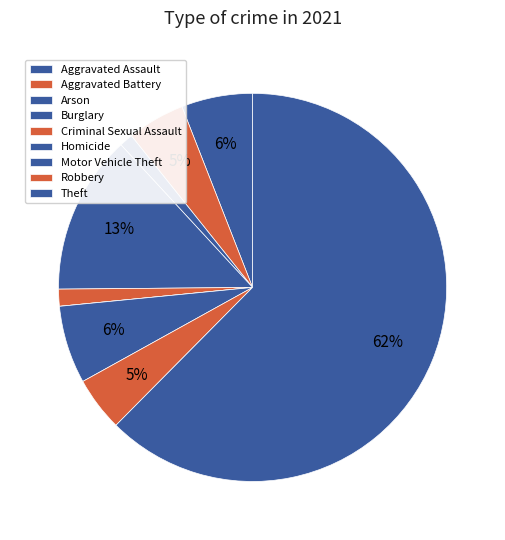

Is it true that Robbery is 5% of the pie?

True